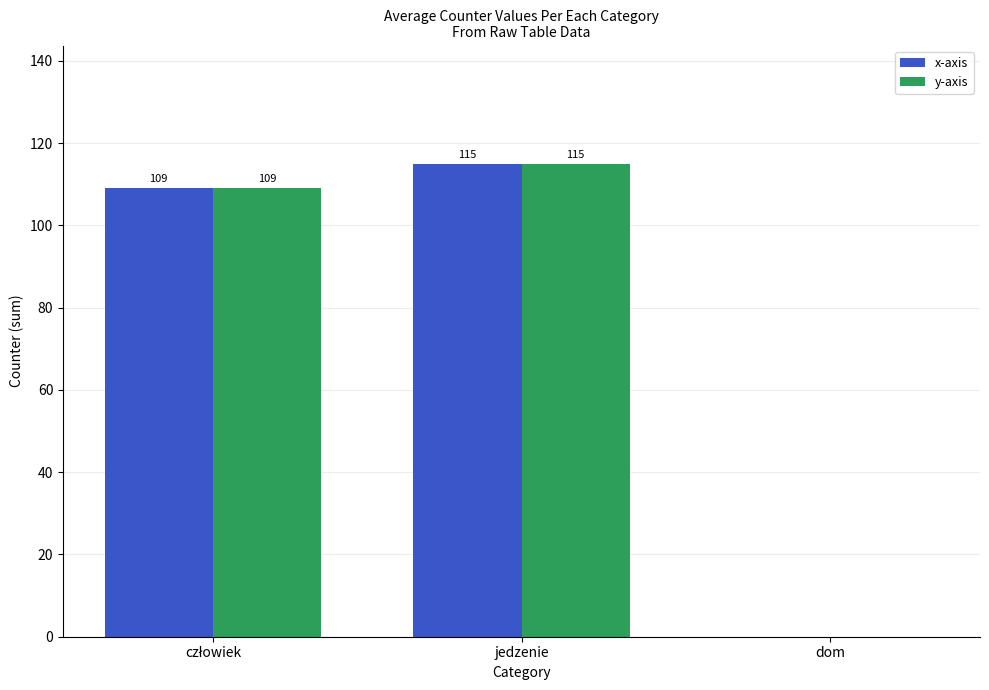

True or false: x-axis has a value of 0 at dom.

True